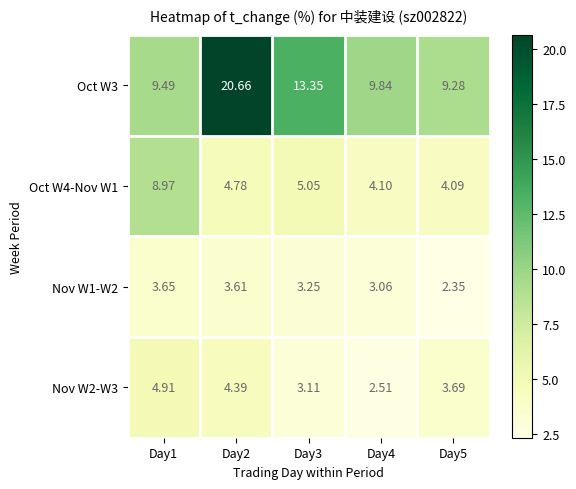

Is the value of Oct W3 at Day5 greater than the value of Nov W2-W3 at Day2?

Yes